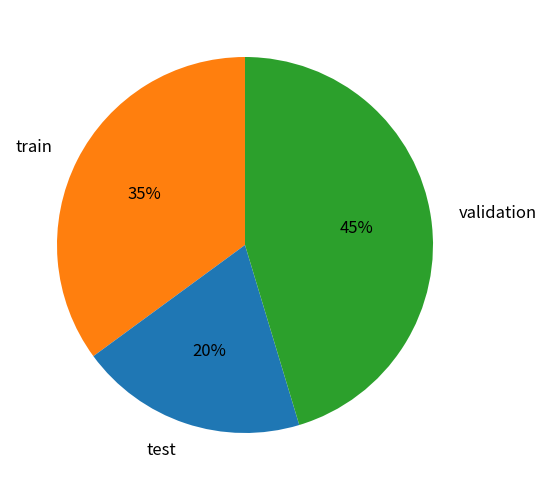

Does test represent more than half of the total?

No